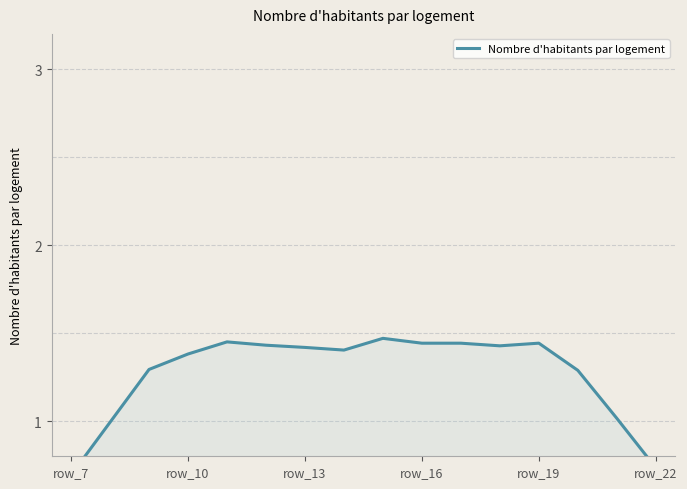

At which category does the chart reach its minimum across all series?

row_7